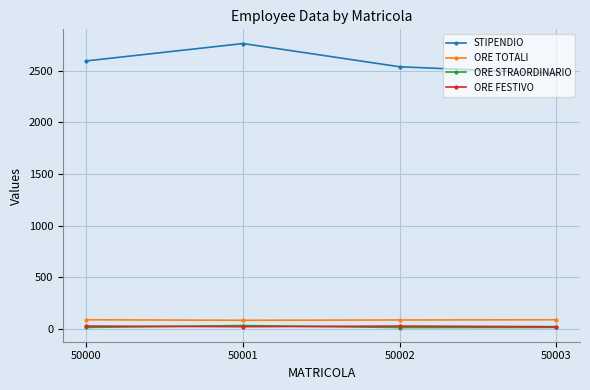

Which series has the largest range (max minus min)?

STIPENDIO